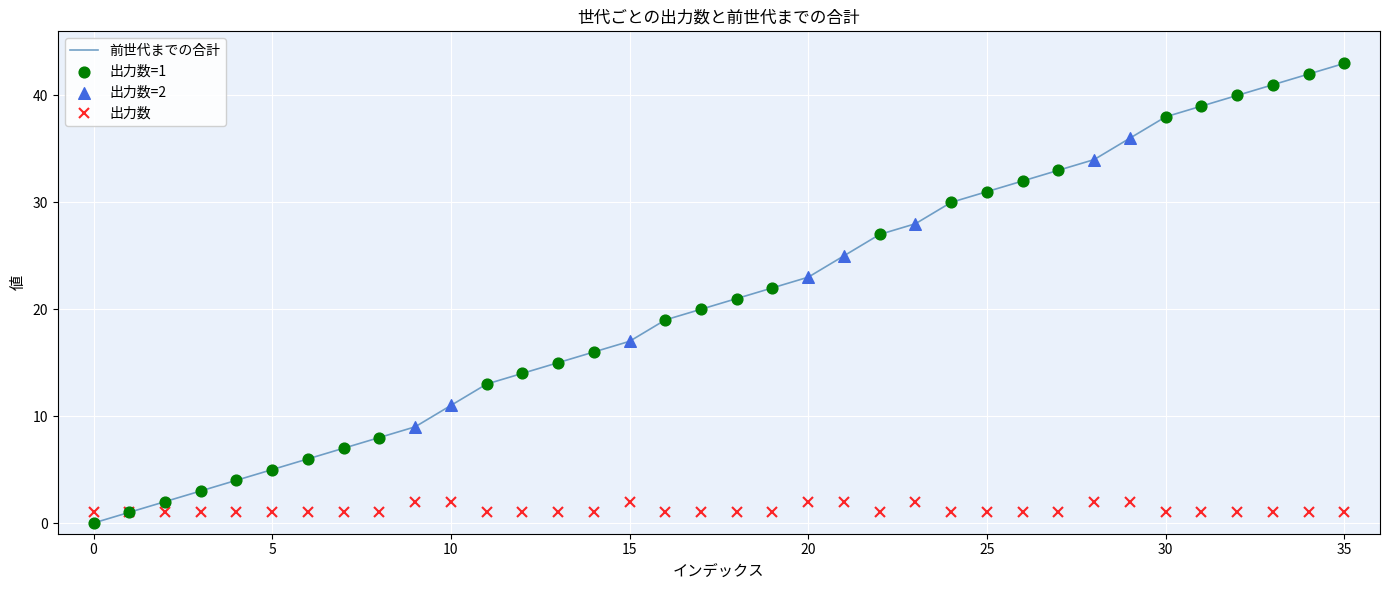

Which series has the largest total across all categories?

前世代までの合計